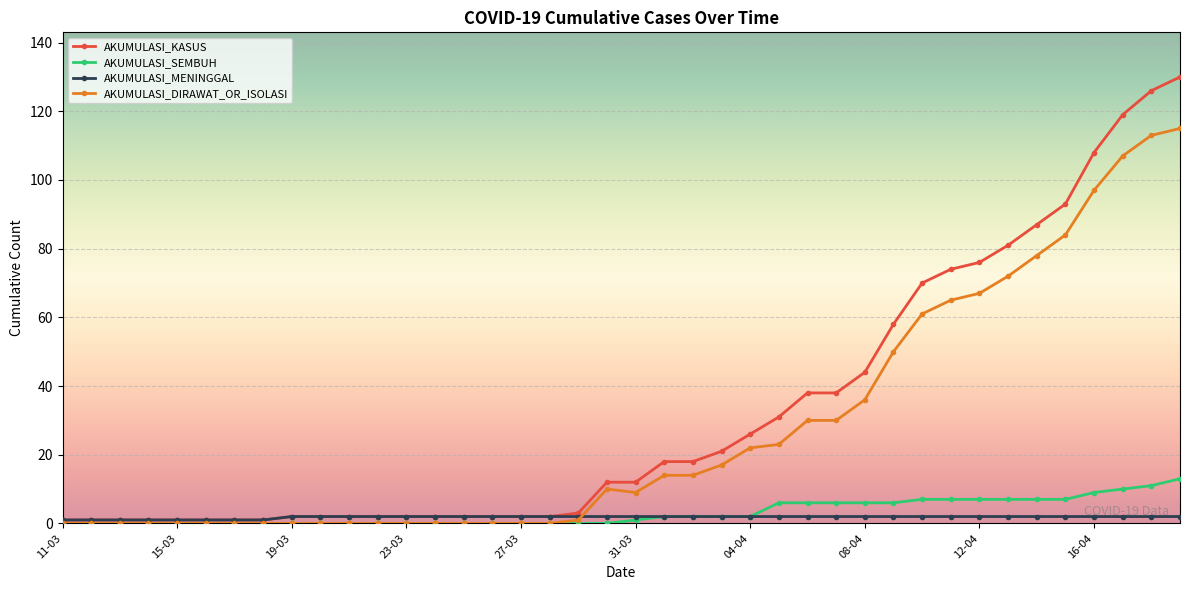

At how many categories does at least one series exceed 63?

10